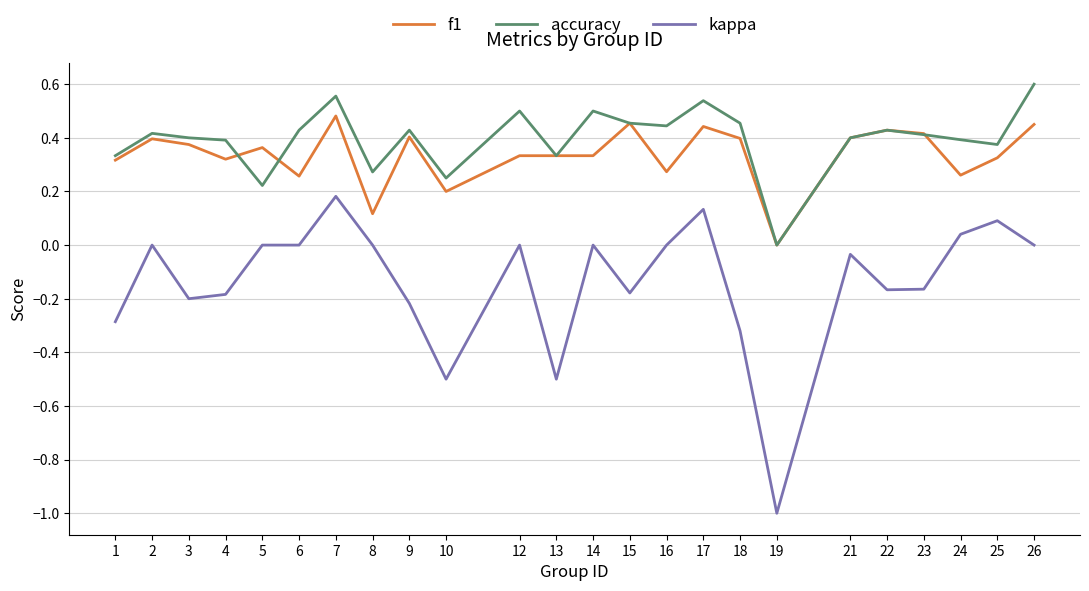

The f1 series shows 0.3 at 16. True or false?

True